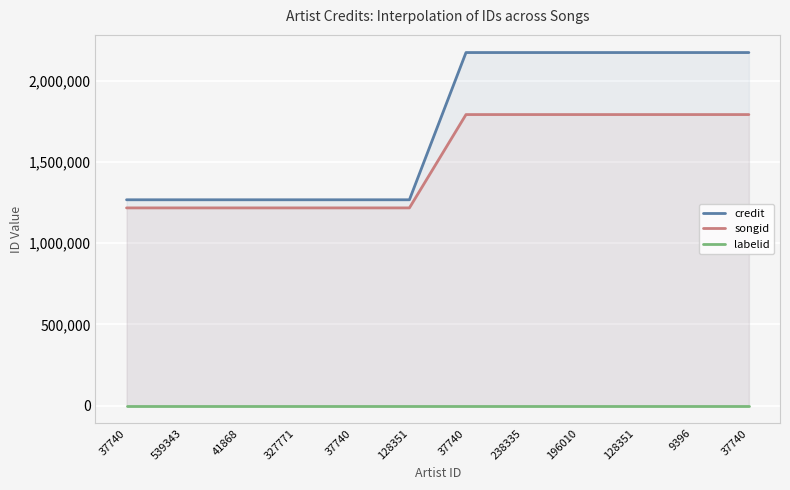

Which series has the largest total across all categories?

credit